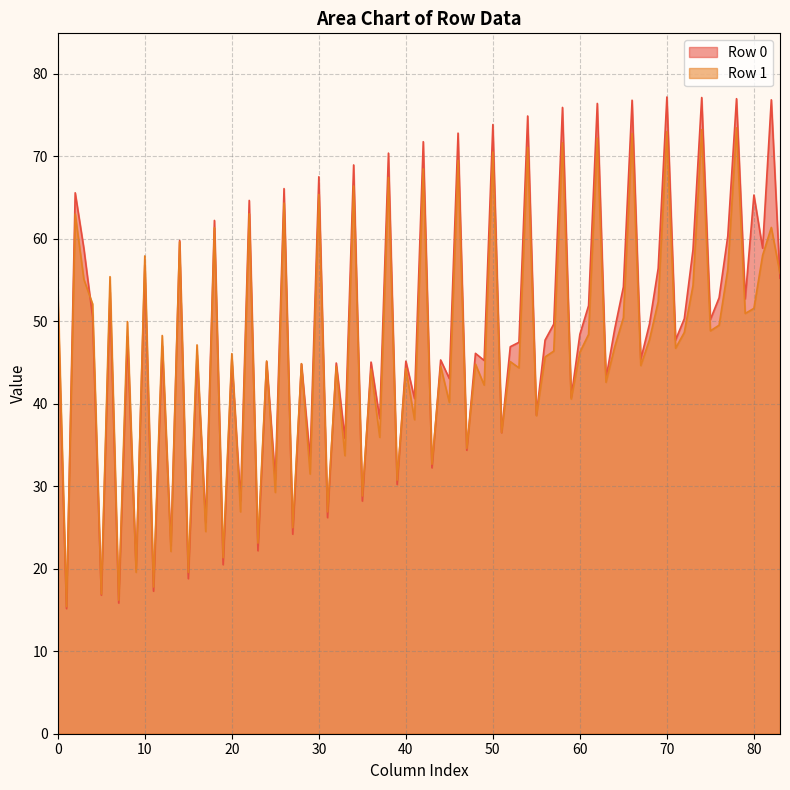

What is the highest value of the Row 1 series?

73.4